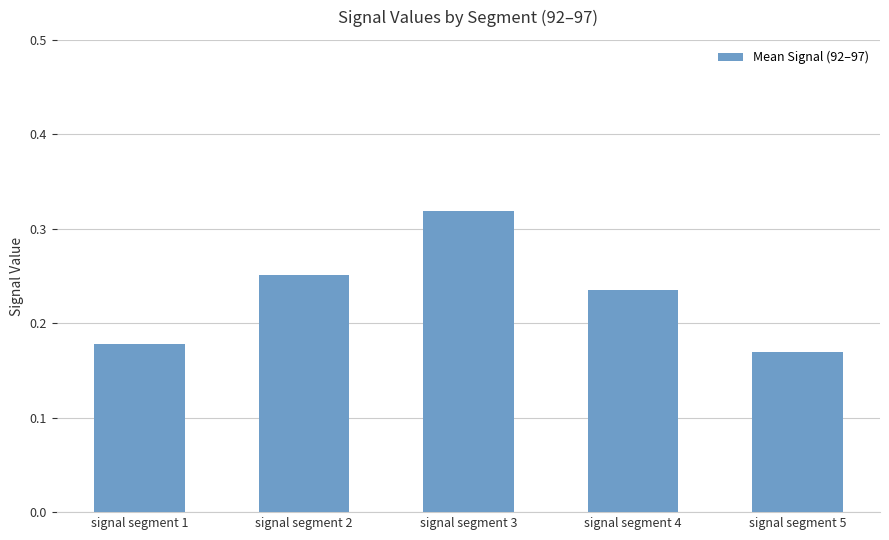

The chart shows a value of 0.4 at signal segment 2. True or false?

False